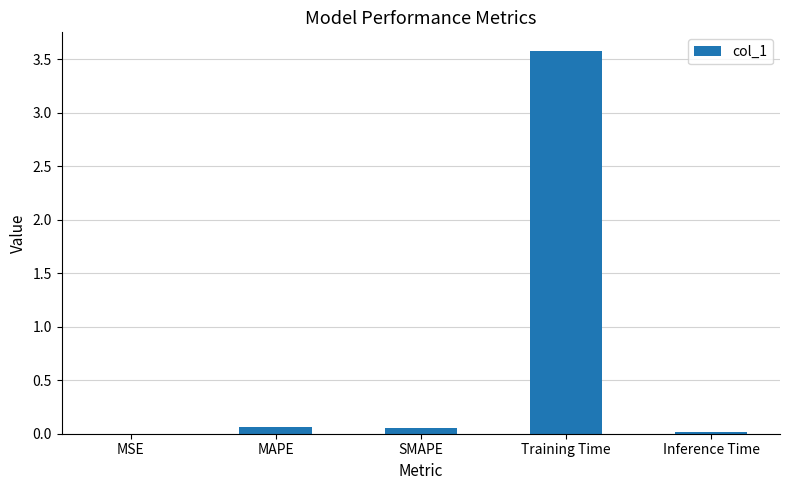

The value at Inference Time is 0.0. True or false?

True